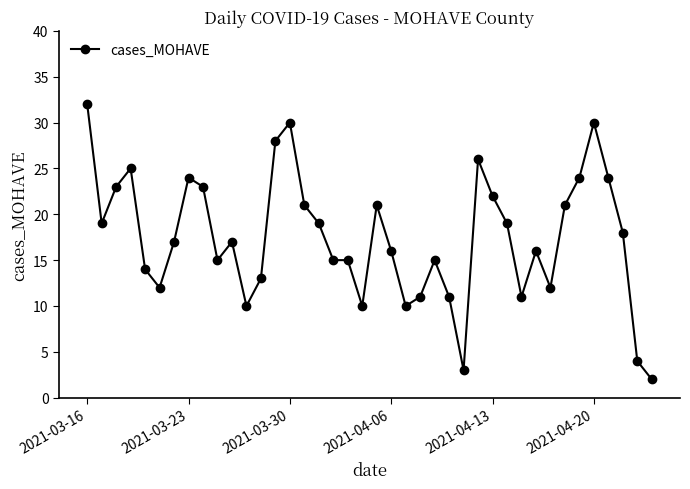

What is the minimum value shown in the chart?

2